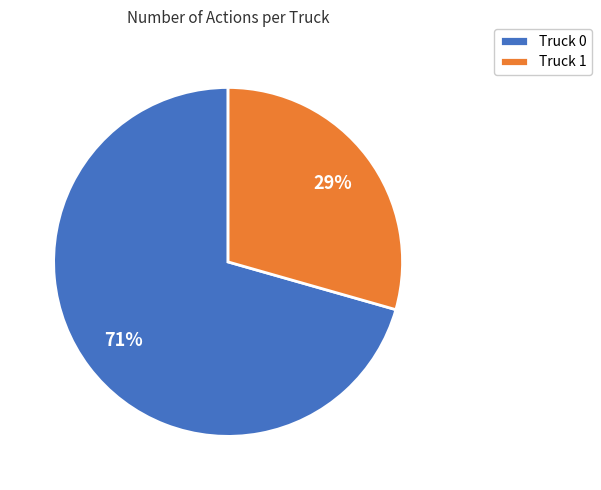

The Truck 0 slice represents 78% of the pie. True or false?

False